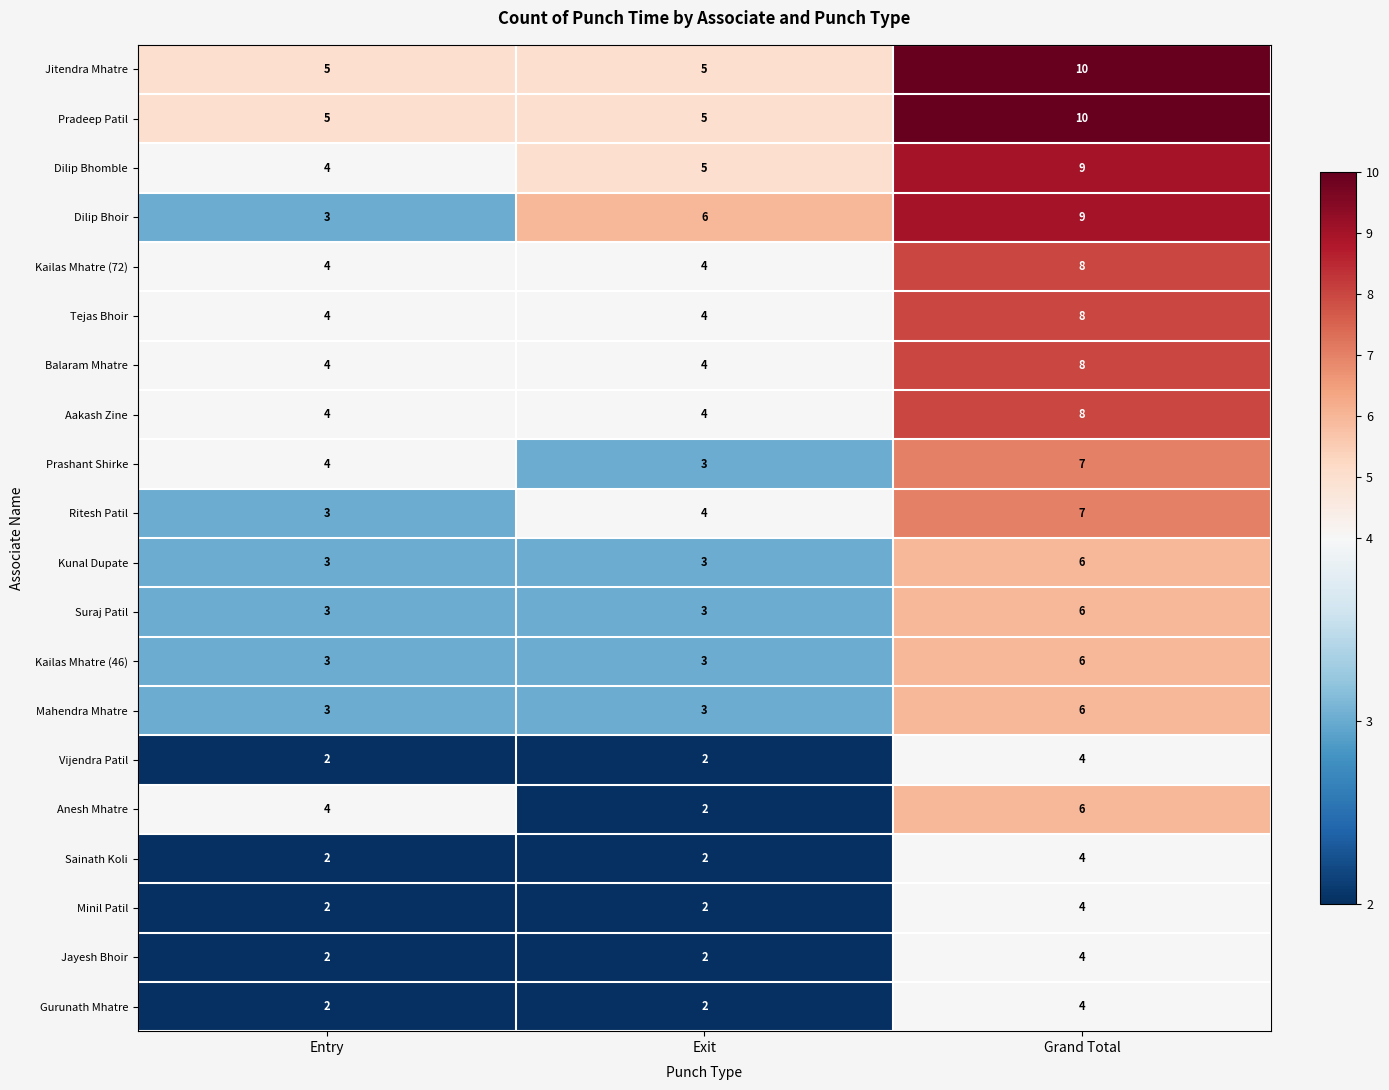

Is it true that Dilip Bhoir equals 2 at Grand Total?

False